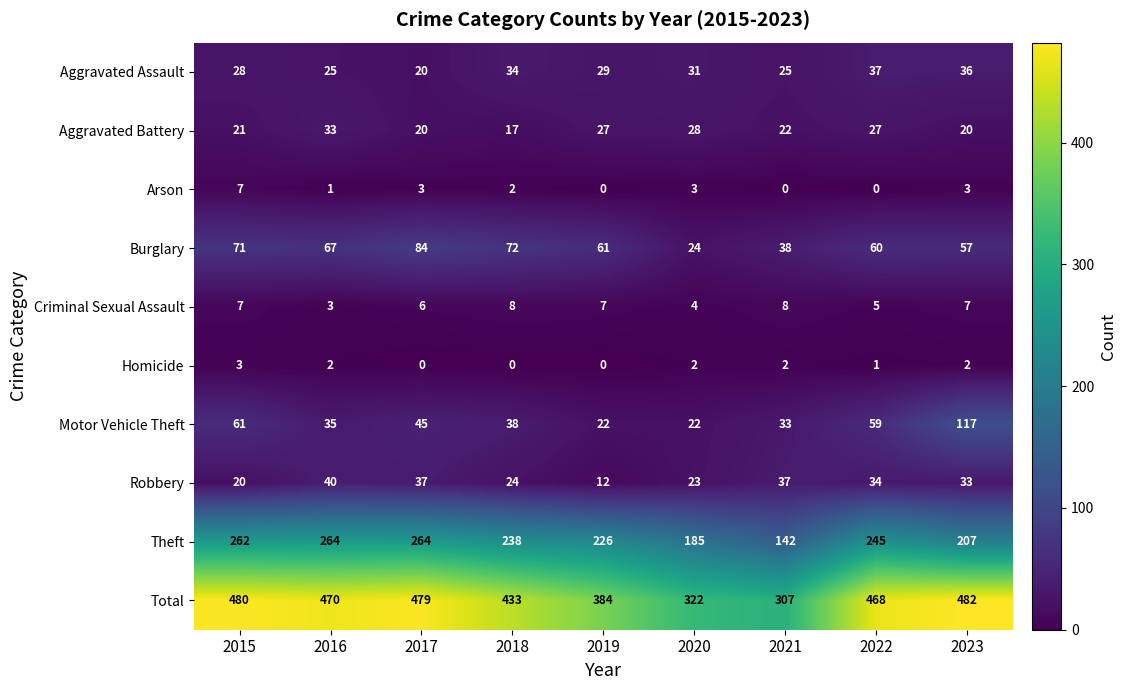

Is it true that Aggravated Assault equals 25 at 2021?

True